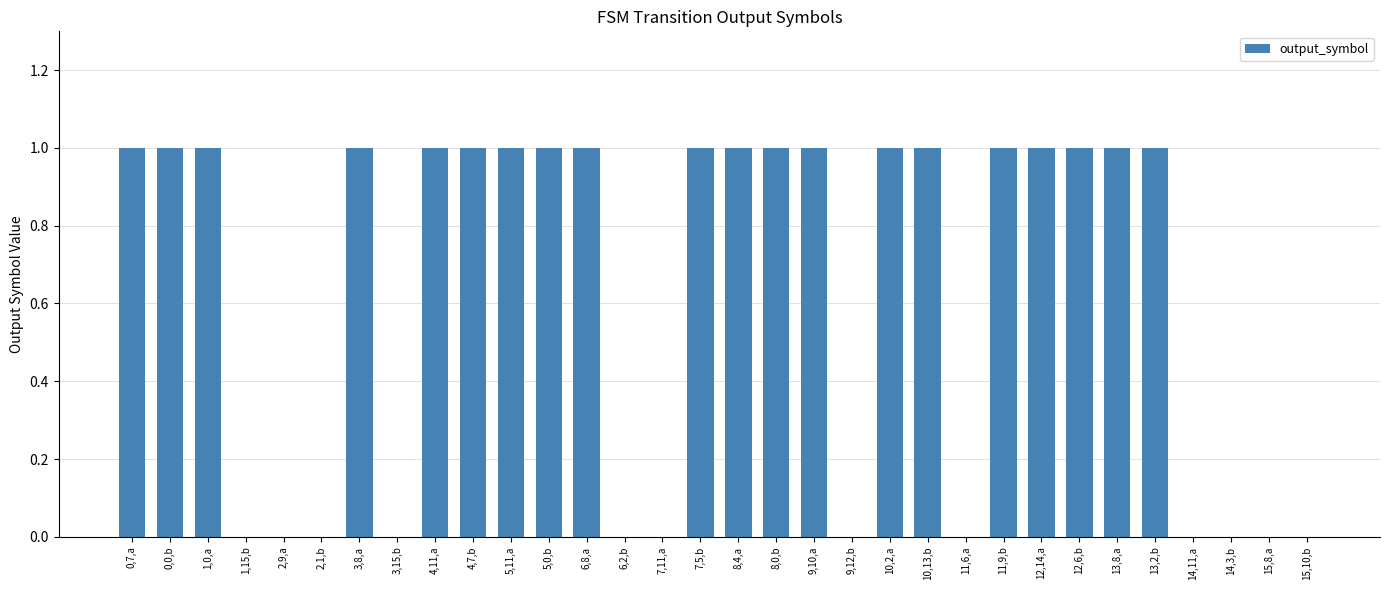

What is the sum of all values?

20